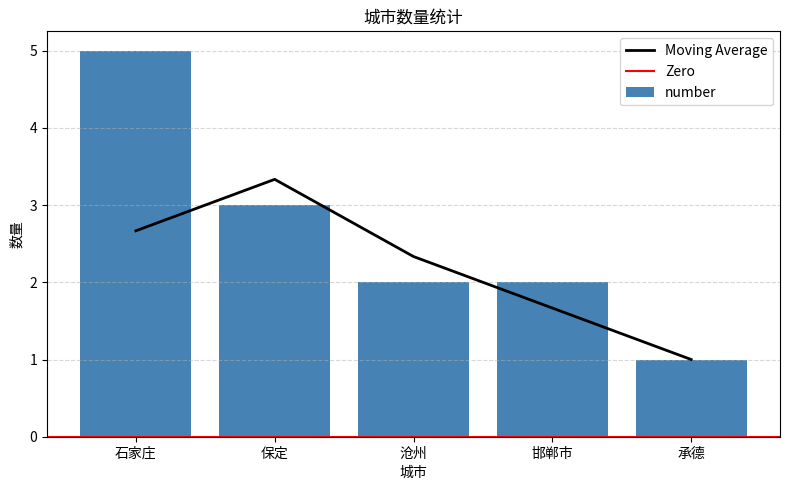

How many bars are there in total?

5